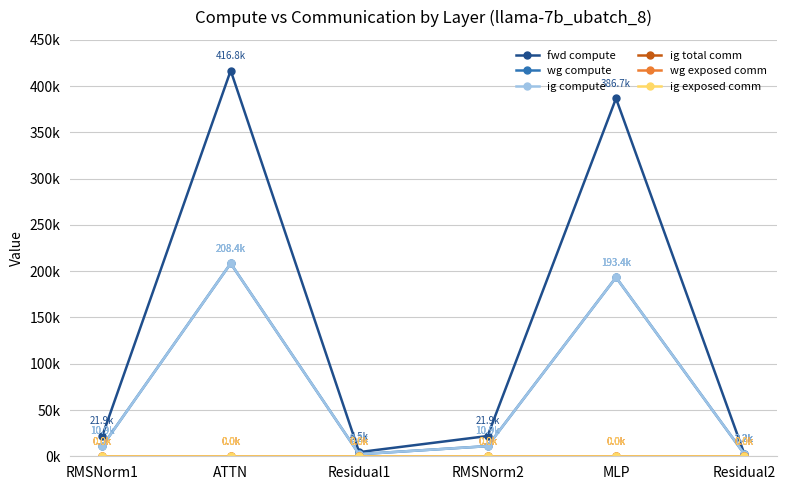

Is this an area chart (filled region under the line)?

No